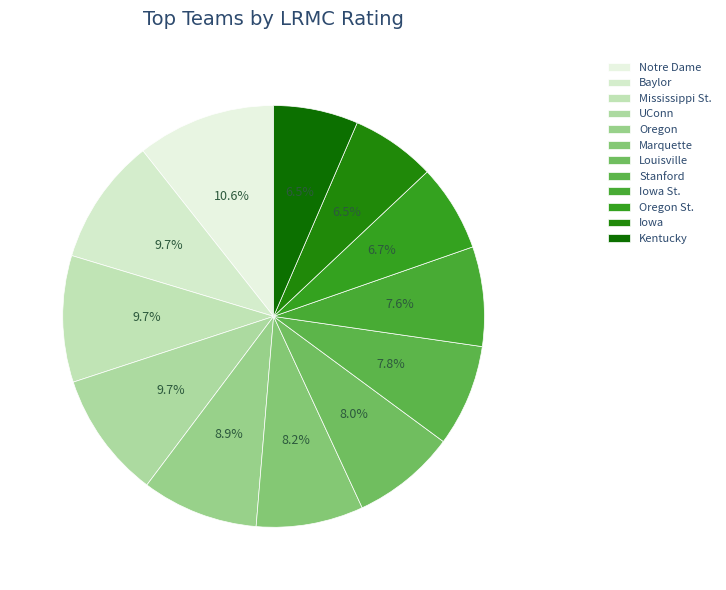

How many segments does this pie chart have?

12